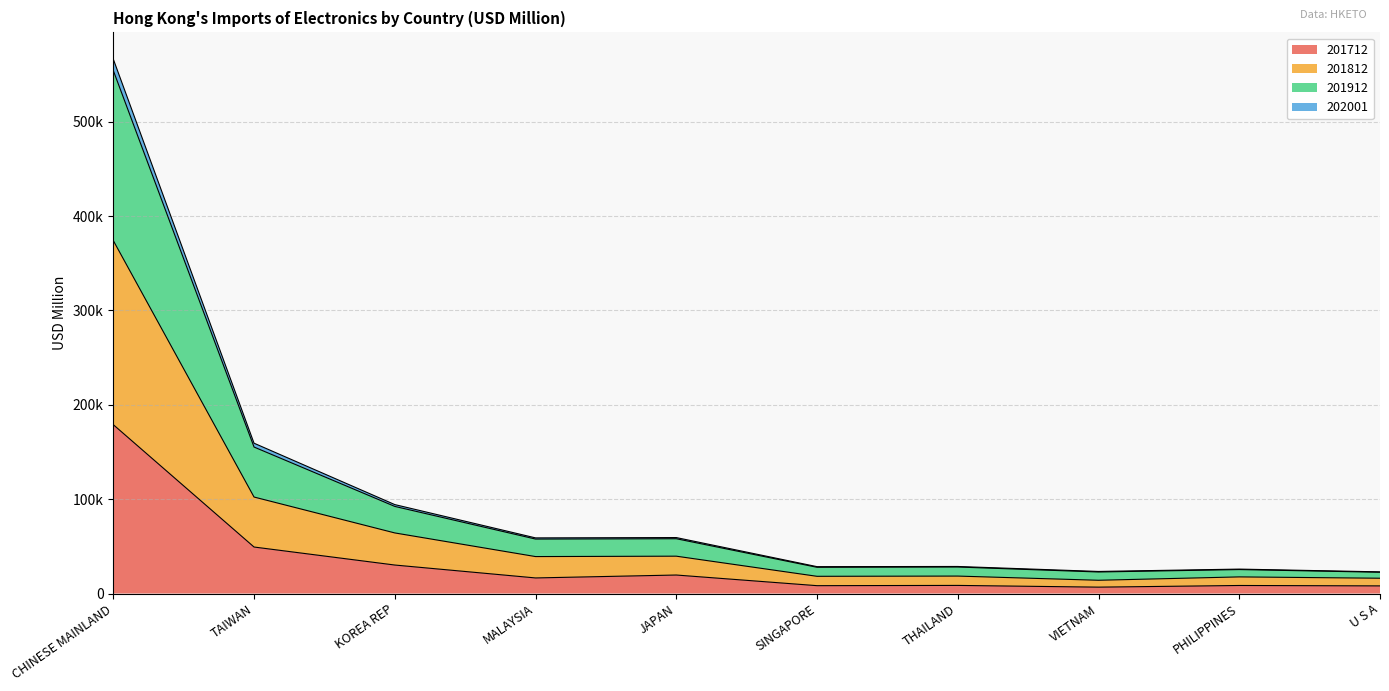

How many values in the 201912 series exceed 58951?

5